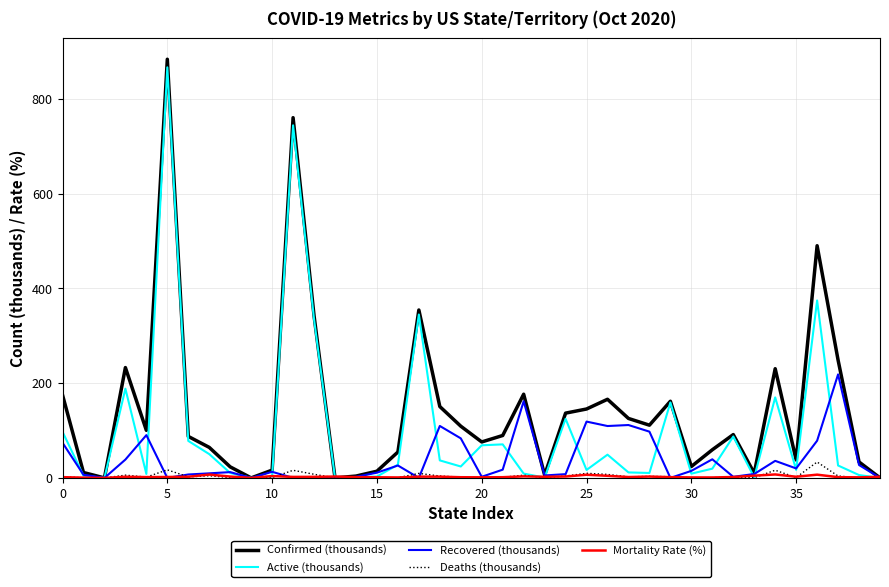

What is the highest value of the Confirmed (thousands) series?

883.7